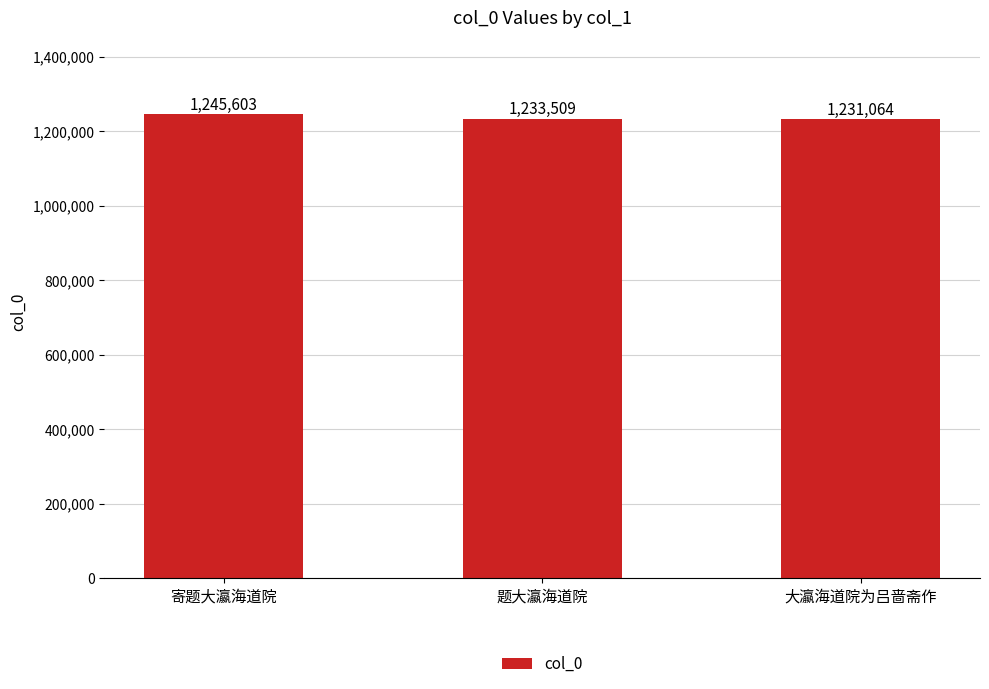

Reading right to left, what are all the values shown in this chart?

大瀛海道院为吕啬斋作=1231064	题大瀛海道院=1233509	寄题大瀛海道院=1245603